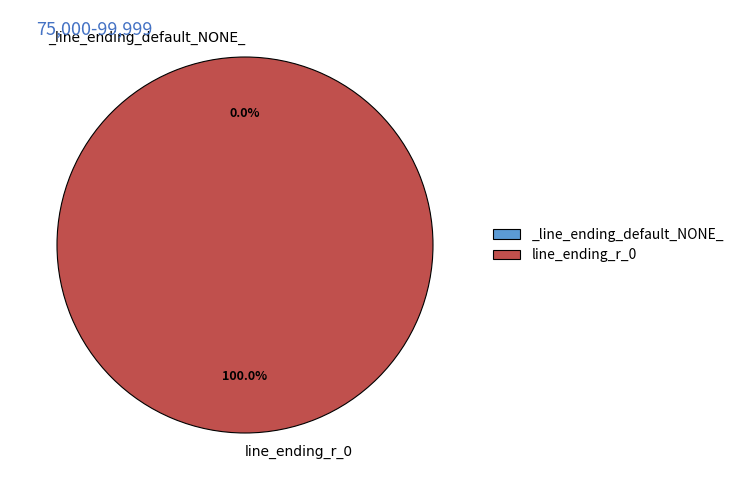

What is the majority slice?

line_ending_r_0